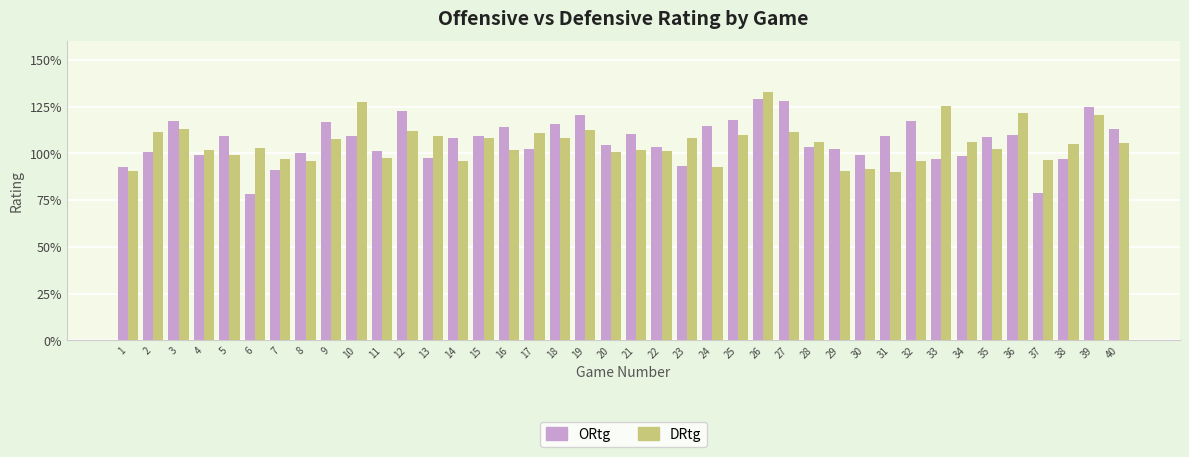

Is the value of DRtg at 34 greater than the value of ORtg at 38?

Yes